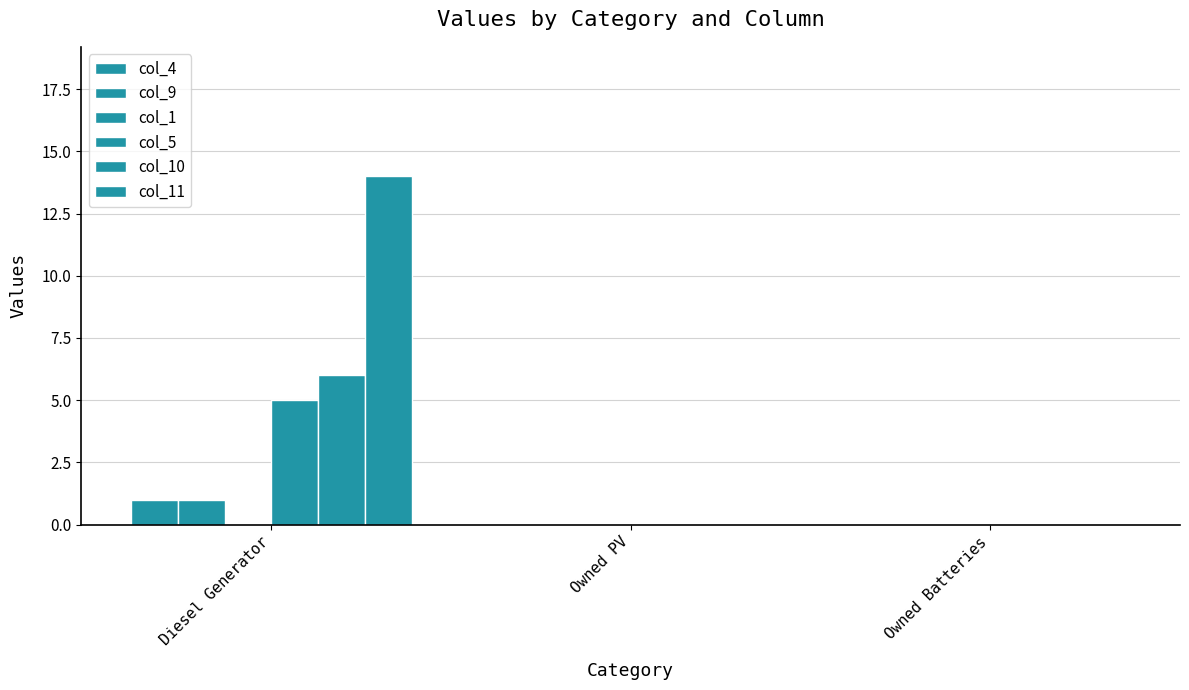

What position from the right is Owned Batteries?

1